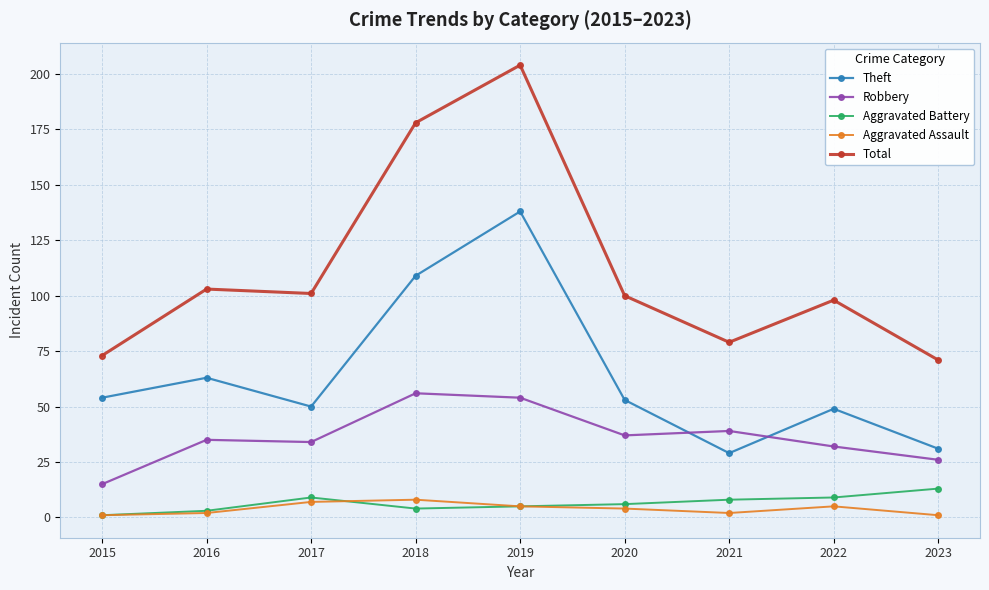

What is the difference between the Aggravated Battery values at 2016 and 2018?

1